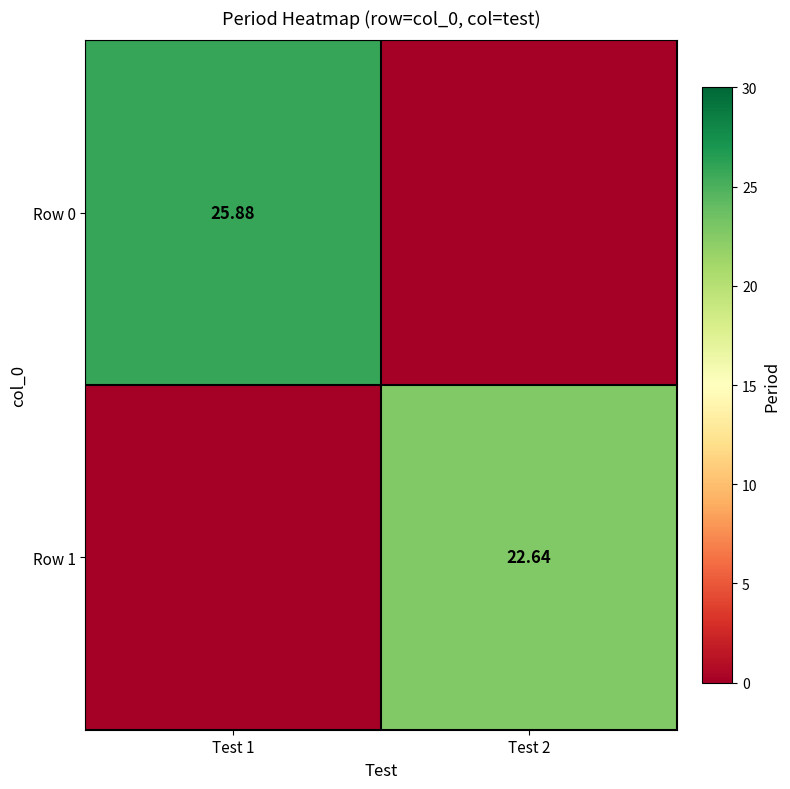

What is the maximum value shown in the chart?

25.9